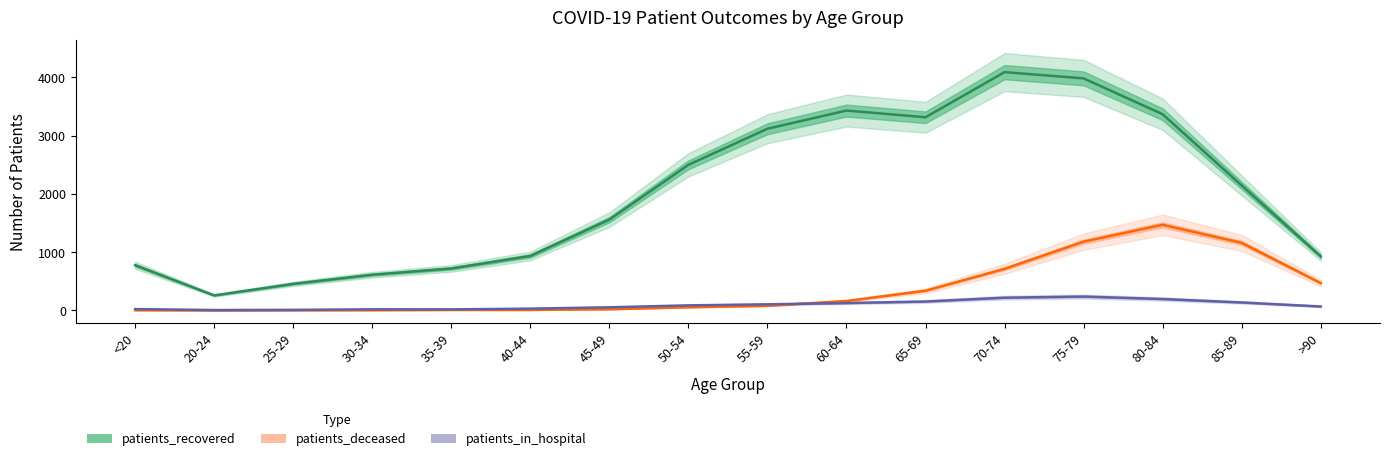

Where is patients_in_hospital nearest to the value 121?

60-64